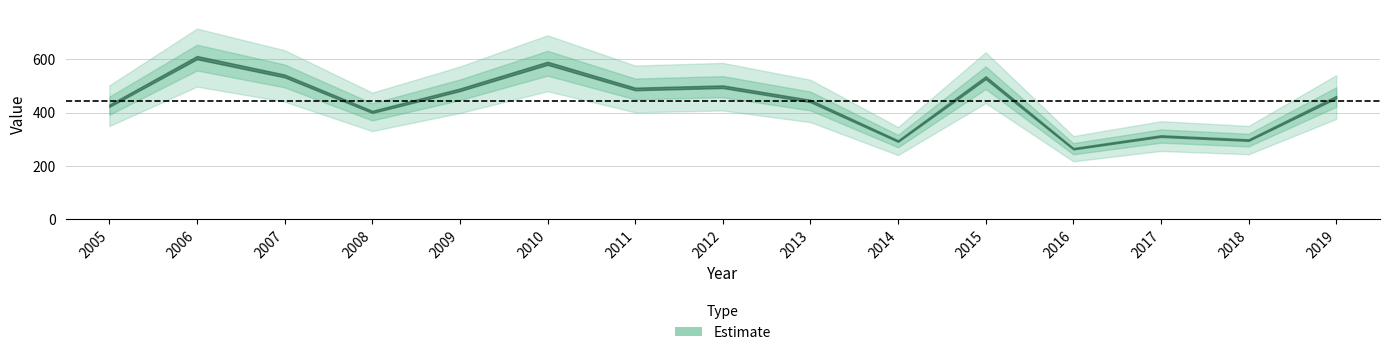

True or false: there are more than 1 points higher than both neighbors.

True